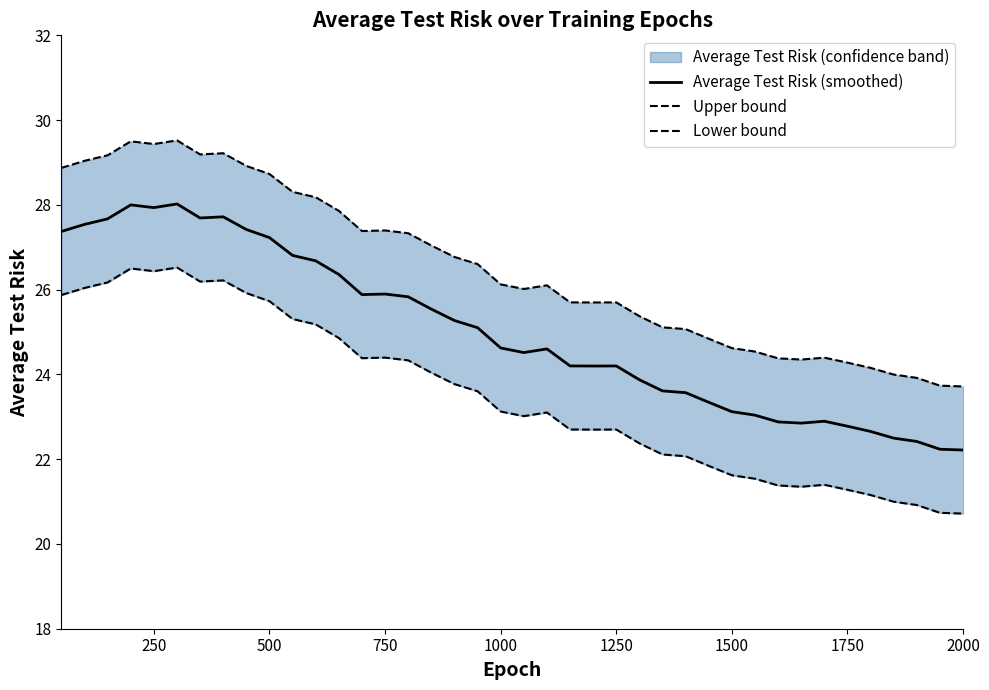

What is the lowest value of the Average Test Risk (smoothed) series?

22.2